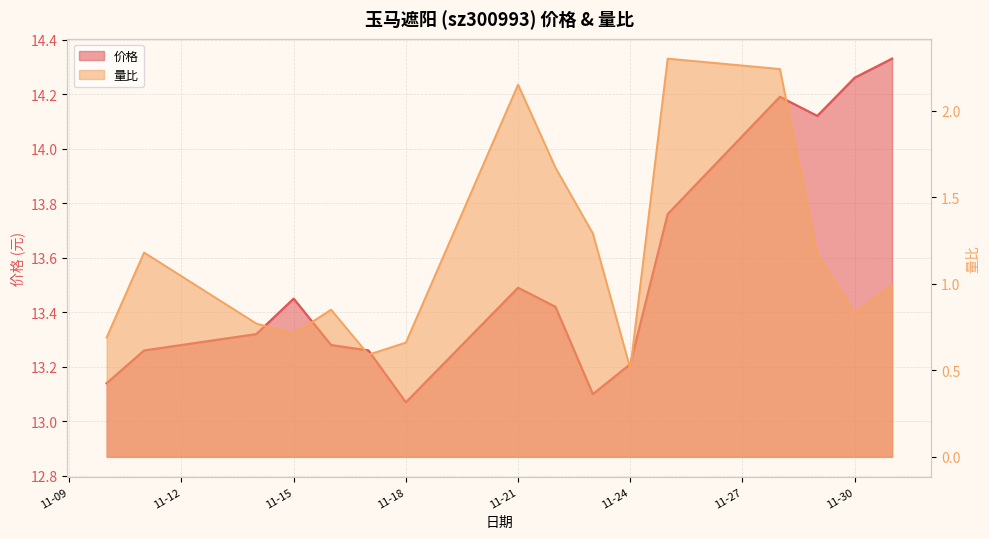

Reading left to right, what are all the values shown in this chart?

价格: 13.1	13.3	13.3	13.4	13.3	13.3	13.1	13.5	13.4	13.1	13.2	13.8	14.2	14.1	14.3	14.3
量比: 0.7	1.2	0.8	0.7	0.8	0.6	0.7	2.1	1.7	1.3	0.5	2.3	2.2	1.2	0.8	1.0